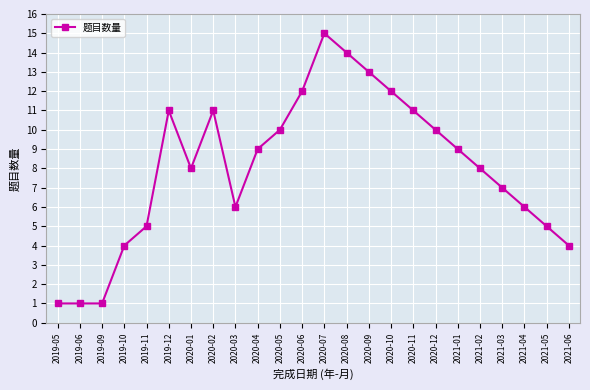

What is the value of the 6th point from the left?

11